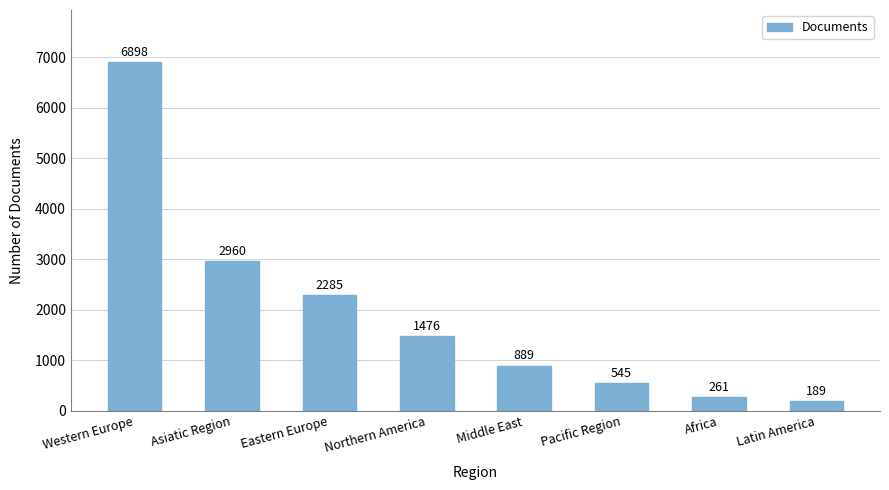

Reading left to right, extract all data points from this chart.

6898	2960	2285	1476	889	545	261	189